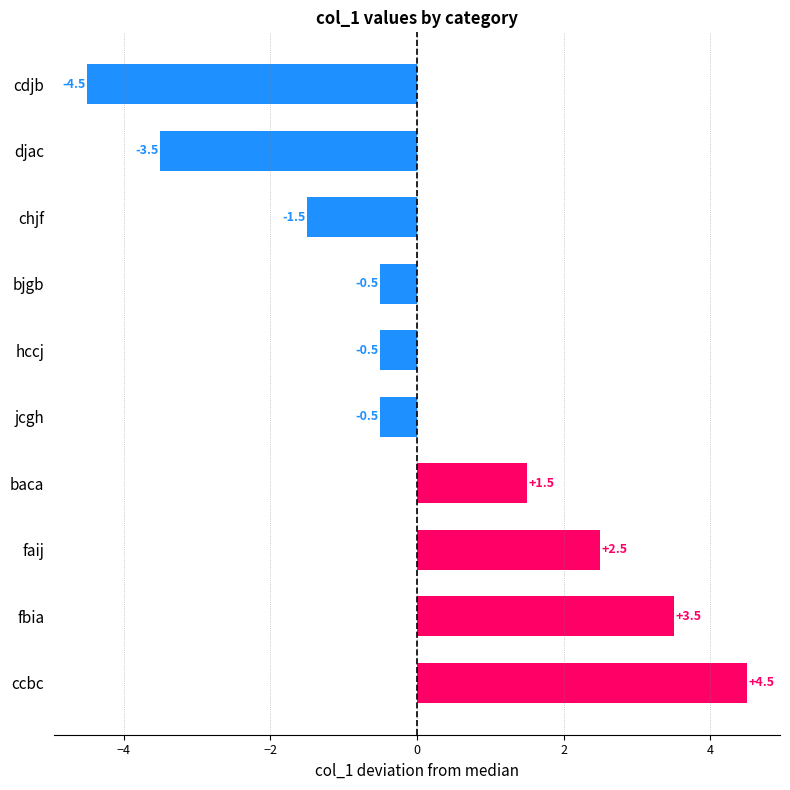

What is the maximum value shown in the chart?

4.5